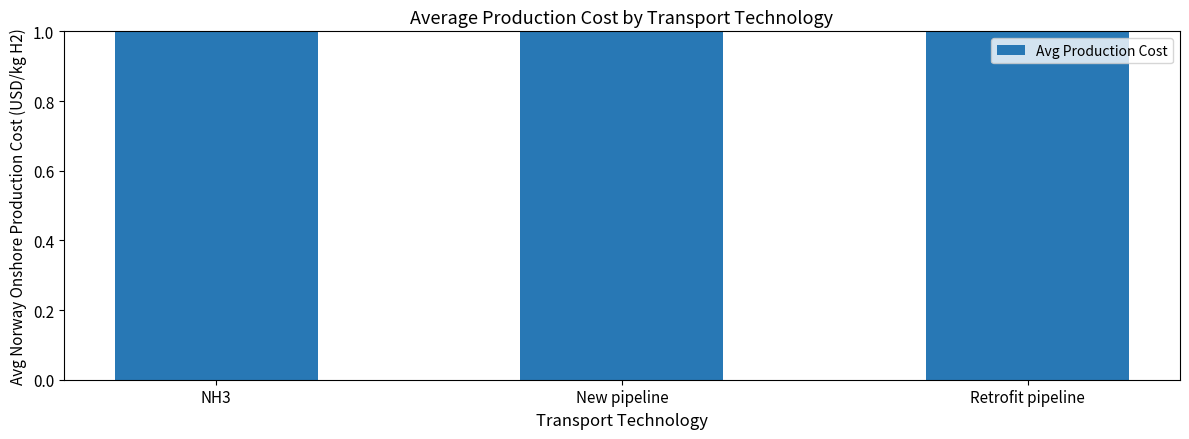

True or false: the data shows 1.5 at Retrofit pipeline.

True